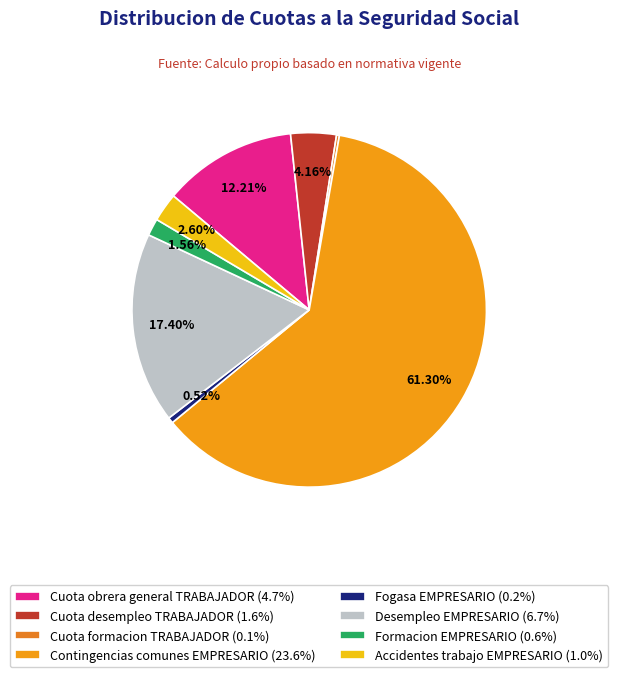

What is the majority slice?

Contingencias comunes EMPRESARIO